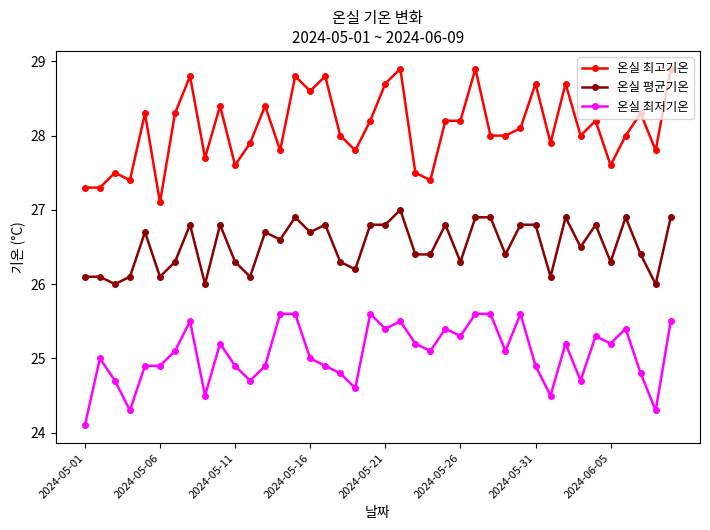

What is the value of the 온실 평균기온 point at the 39th from the left?

26.0